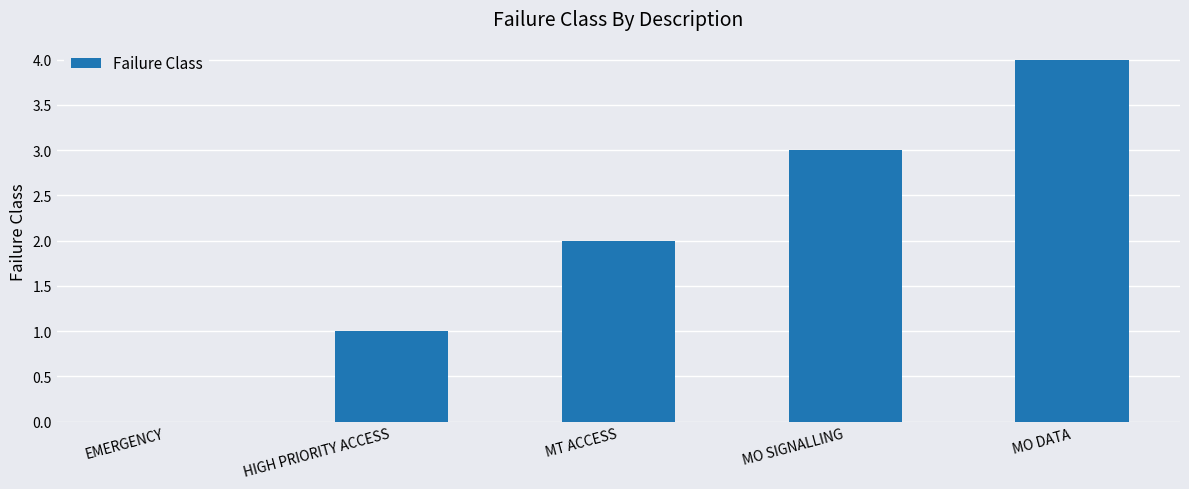

Reading left to right, transcribe all the data shown in this chart.

EMERGENCY=0	HIGH PRIORITY ACCESS=1	MT ACCESS=2	MO SIGNALLING=3	MO DATA=4